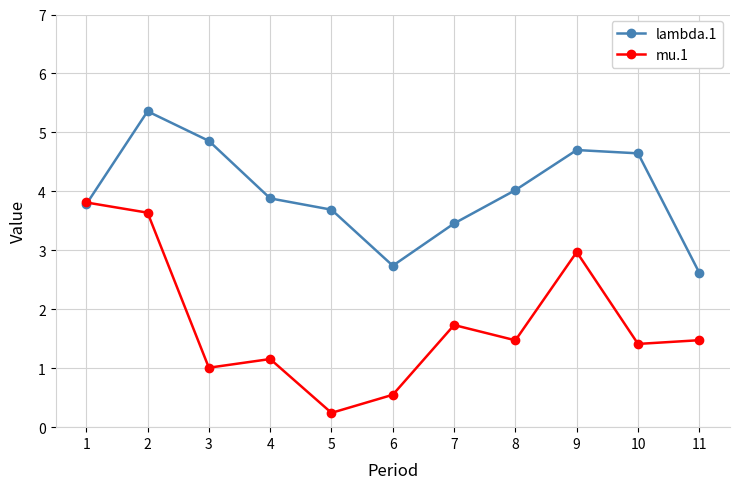

At which category does the chart reach its minimum across all series?

5